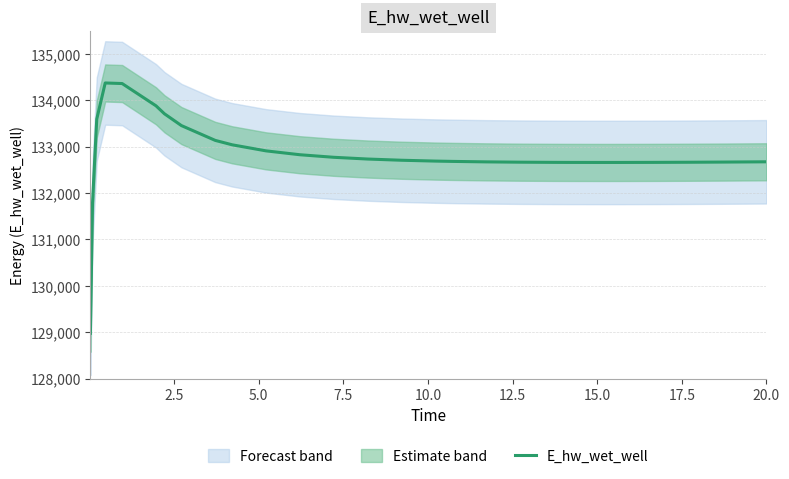

What is the lowest value of the E_hw_wet_well series?

128975.6